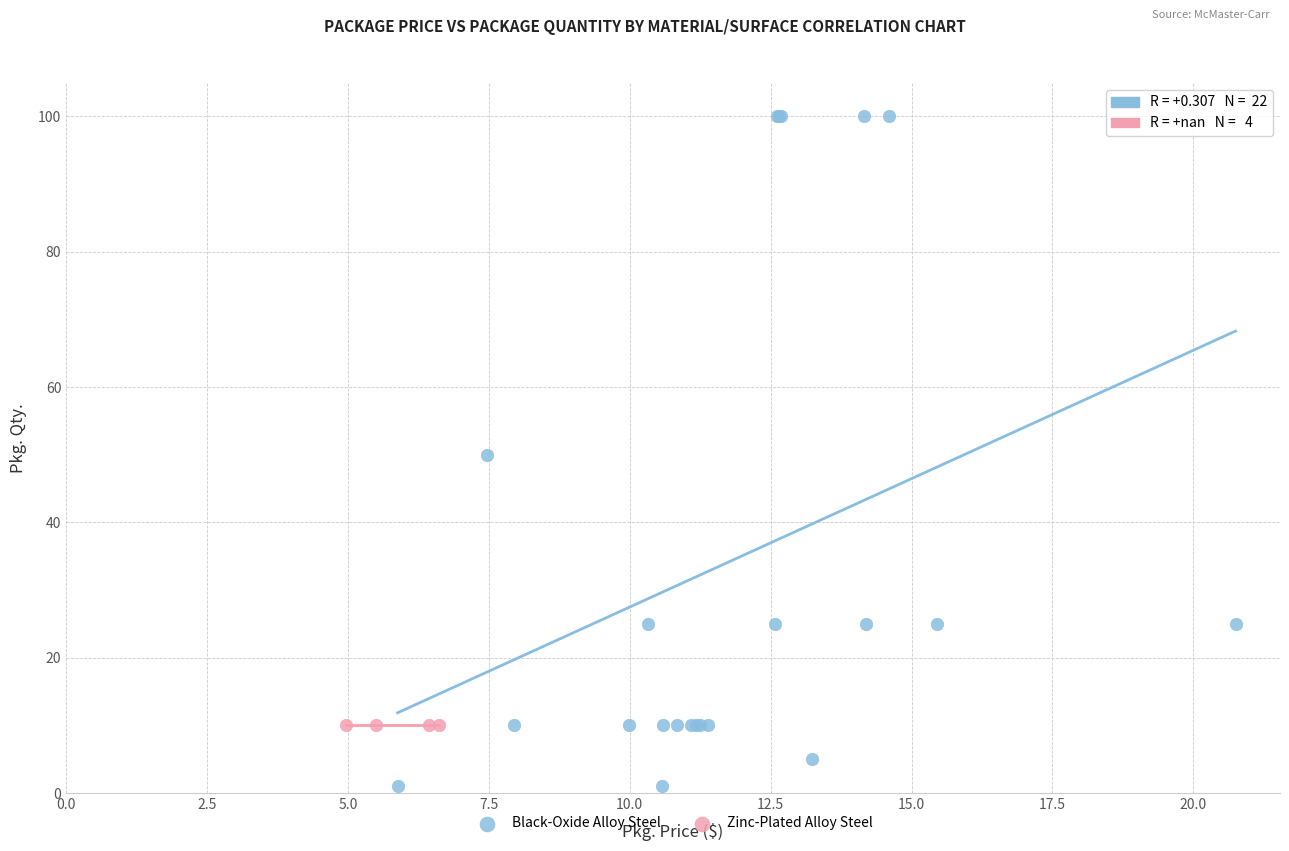

Which series reaches the maximum Y coordinate?

Black-Oxide Alloy Steel